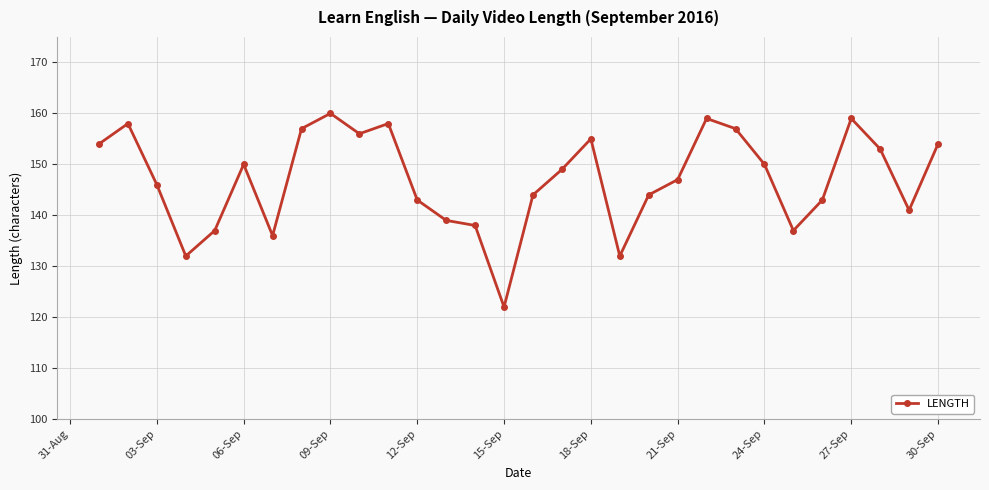

What is the value of the 19th point from the left?

132